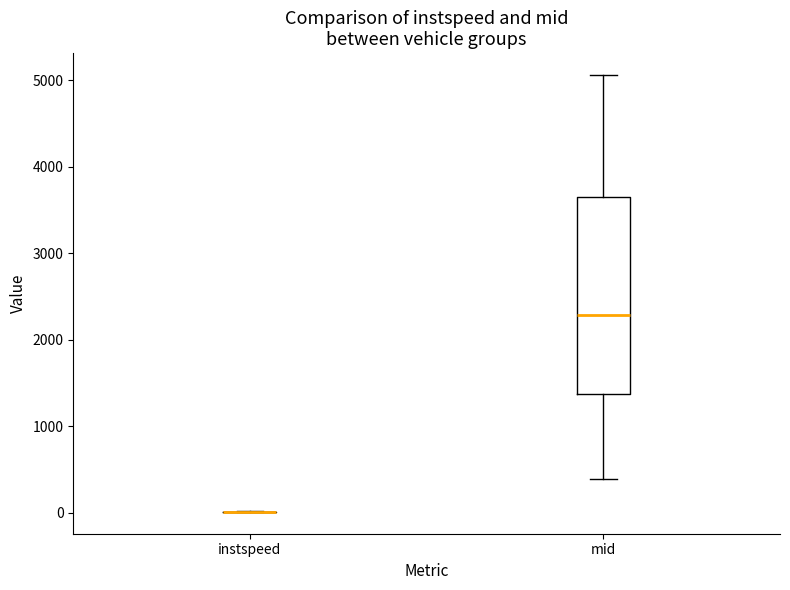

Which box is the tallest, from its lower edge to its upper edge?

mid